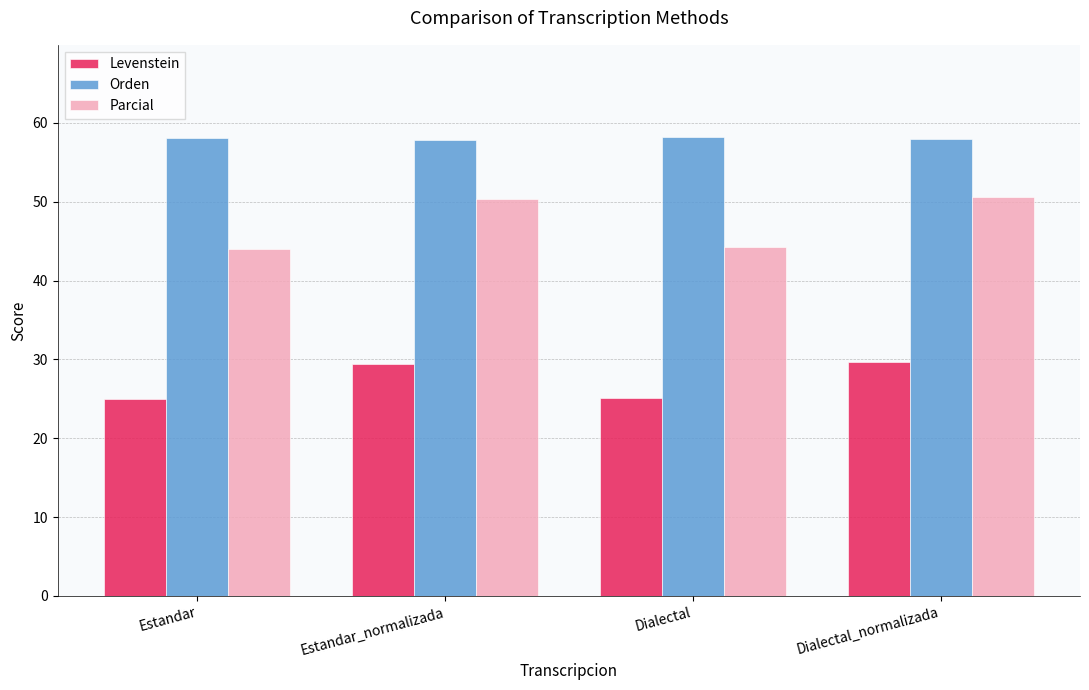

What is the difference between the second highest and second lowest values in the Levenstein series?

4.4